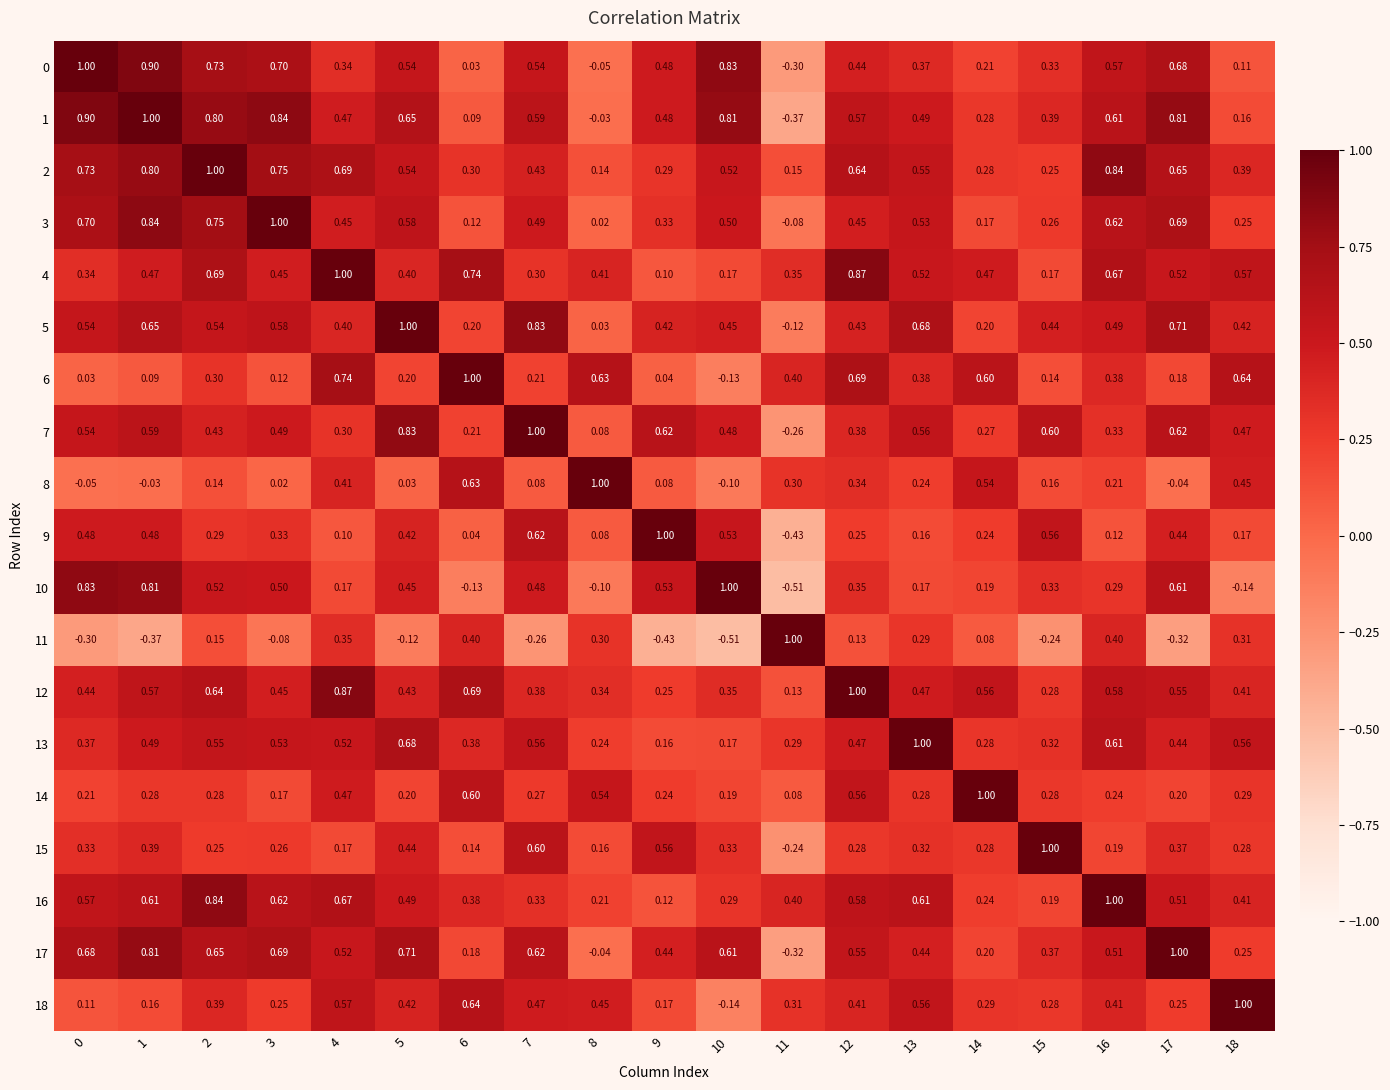

Is the value of 6 at 1 greater than the value of 17 at 16?

No